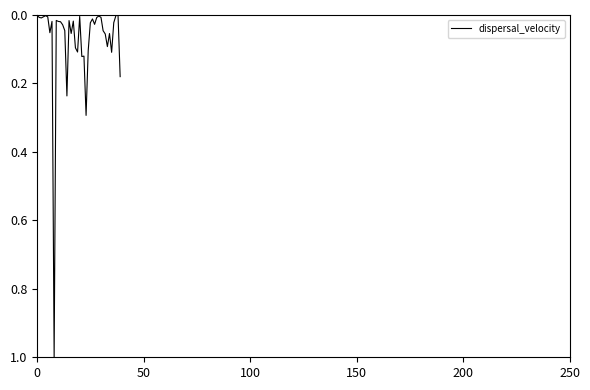

What is the maximum value shown in the chart?

1.0